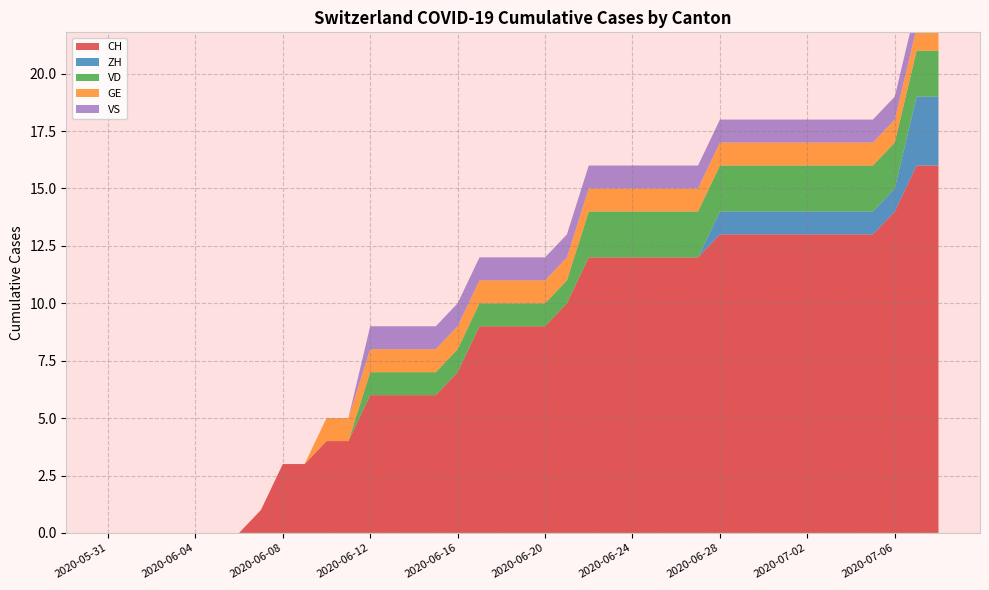

Reading left to right, extract all data points from this chart.

CH: 2020-05-31=0	2020-06-01=0	2020-06-02=0	2020-06-03=0	2020-06-04=0	2020-06-05=0	2020-06-06=0	2020-06-07=1	2020-06-08=3	2020-06-09=3	2020-06-10=4	2020-06-11=4	2020-06-12=6	2020-06-13=6	2020-06-14=6	2020-06-15=6	2020-06-16=7	2020-06-17=9	2020-06-18=9	2020-06-19=9	2020-06-20=9	2020-06-21=10	2020-06-22=12	2020-06-23=12	2020-06-24=12	2020-06-25=12	2020-06-26=12	2020-06-27=12	2020-06-28=13	2020-06-29=13	2020-06-30=13	2020-07-01=13	2020-07-02=13	2020-07-03=13	2020-07-04=13	2020-07-05=13	2020-07-06=14	2020-07-07=16	2020-07-08=16
ZH: 2020-05-31=0	2020-06-01=0	2020-06-02=0	2020-06-03=0	2020-06-04=0	2020-06-05=0	2020-06-06=0	2020-06-07=0	2020-06-08=0	2020-06-09=0	2020-06-10=0	2020-06-11=0	2020-06-12=0	2020-06-13=0	2020-06-14=0	2020-06-15=0	2020-06-16=0	2020-06-17=0	2020-06-18=0	2020-06-19=0	2020-06-20=0	2020-06-21=0	2020-06-22=0	2020-06-23=0	2020-06-24=0	2020-06-25=0	2020-06-26=0	2020-06-27=0	2020-06-28=1	2020-06-29=1	2020-06-30=1	2020-07-01=1	2020-07-02=1	2020-07-03=1	2020-07-04=1	2020-07-05=1	2020-07-06=1	2020-07-07=3	2020-07-08=3
VD: 2020-05-31=0	2020-06-01=0	2020-06-02=0	2020-06-03=0	2020-06-04=0	2020-06-05=0	2020-06-06=0	2020-06-07=0	2020-06-08=0	2020-06-09=0	2020-06-10=0	2020-06-11=0	2020-06-12=1	2020-06-13=1	2020-06-14=1	2020-06-15=1	2020-06-16=1	2020-06-17=1	2020-06-18=1	2020-06-19=1	2020-06-20=1	2020-06-21=1	2020-06-22=2	2020-06-23=2	2020-06-24=2	2020-06-25=2	2020-06-26=2	2020-06-27=2	2020-06-28=2	2020-06-29=2	2020-06-30=2	2020-07-01=2	2020-07-02=2	2020-07-03=2	2020-07-04=2	2020-07-05=2	2020-07-06=2	2020-07-07=2	2020-07-08=2
GE: 2020-05-31=0	2020-06-01=0	2020-06-02=0	2020-06-03=0	2020-06-04=0	2020-06-05=0	2020-06-06=0	2020-06-07=0	2020-06-08=0	2020-06-09=0	2020-06-10=1	2020-06-11=1	2020-06-12=1	2020-06-13=1	2020-06-14=1	2020-06-15=1	2020-06-16=1	2020-06-17=1	2020-06-18=1	2020-06-19=1	2020-06-20=1	2020-06-21=1	2020-06-22=1	2020-06-23=1	2020-06-24=1	2020-06-25=1	2020-06-26=1	2020-06-27=1	2020-06-28=1	2020-06-29=1	2020-06-30=1	2020-07-01=1	2020-07-02=1	2020-07-03=1	2020-07-04=1	2020-07-05=1	2020-07-06=1	2020-07-07=1	2020-07-08=1
VS: 2020-05-31=0	2020-06-01=0	2020-06-02=0	2020-06-03=0	2020-06-04=0	2020-06-05=0	2020-06-06=0	2020-06-07=0	2020-06-08=0	2020-06-09=0	2020-06-10=0	2020-06-11=0	2020-06-12=1	2020-06-13=1	2020-06-14=1	2020-06-15=1	2020-06-16=1	2020-06-17=1	2020-06-18=1	2020-06-19=1	2020-06-20=1	2020-06-21=1	2020-06-22=1	2020-06-23=1	2020-06-24=1	2020-06-25=1	2020-06-26=1	2020-06-27=1	2020-06-28=1	2020-06-29=1	2020-06-30=1	2020-07-01=1	2020-07-02=1	2020-07-03=1	2020-07-04=1	2020-07-05=1	2020-07-06=1	2020-07-07=1	2020-07-08=1